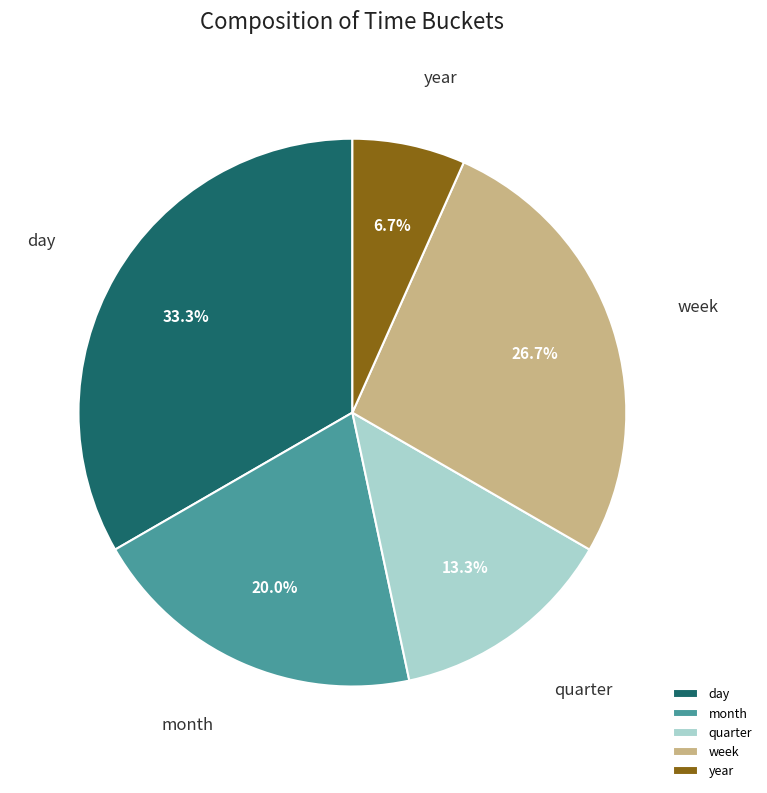

What percentage is the month slice, to the nearest percent?

20%